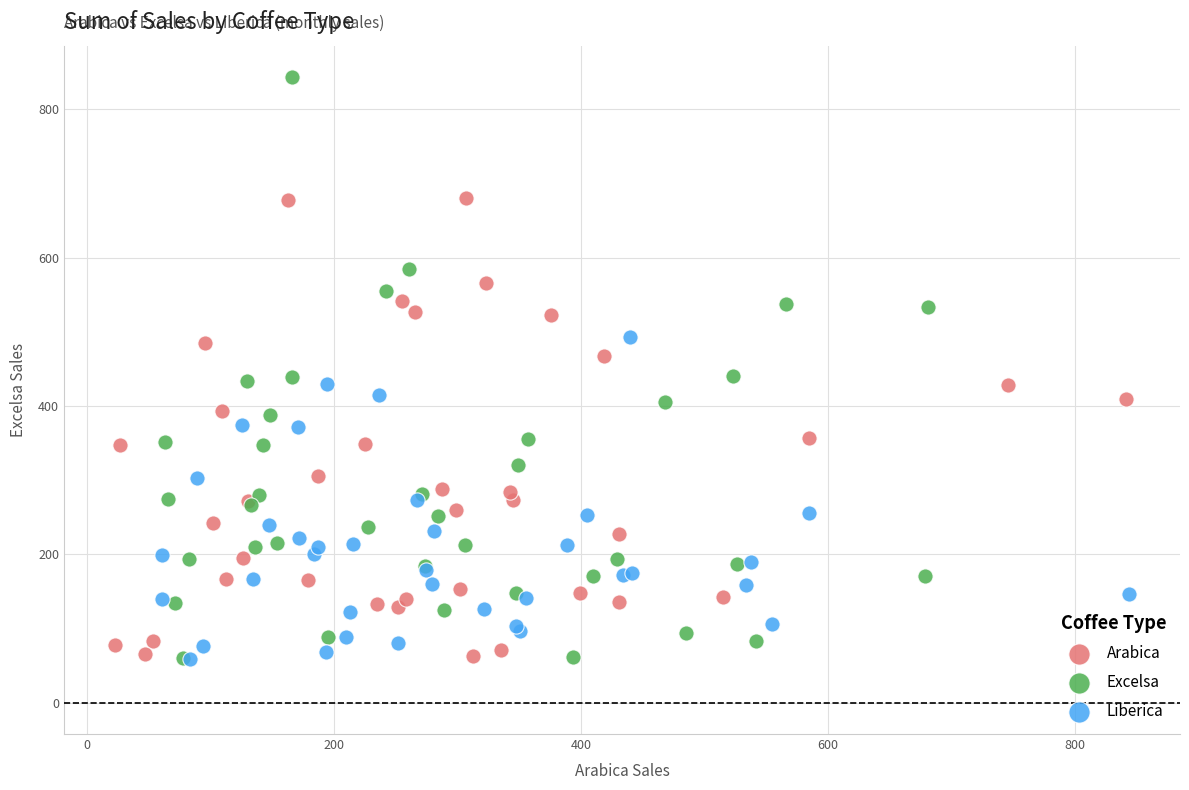

Which series contains the highest Y value?

Excelsa